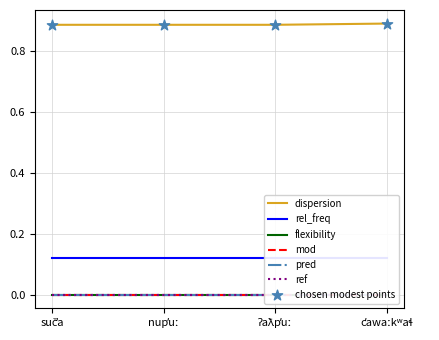

What are all the series names shown in the legend?

dispersion, rel_freq, flexibility, mod, pred, ref